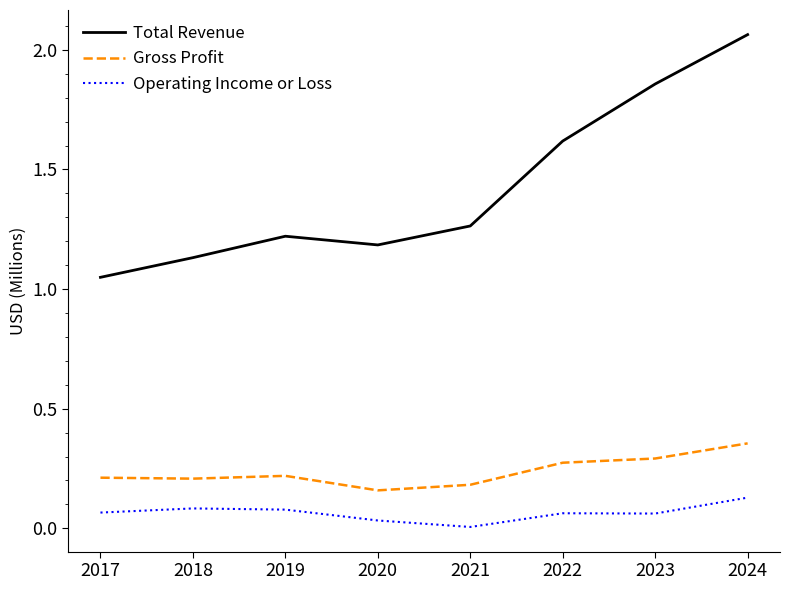

Between 2019 and 2020, which series saw the biggest shift?

Gross Profit